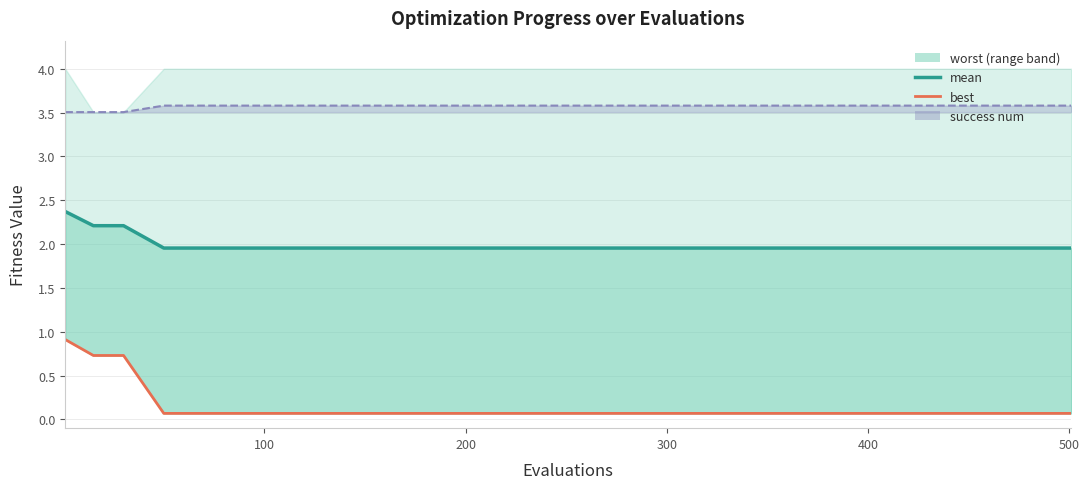

The value of best at 0 is 0.2. True or false?

False